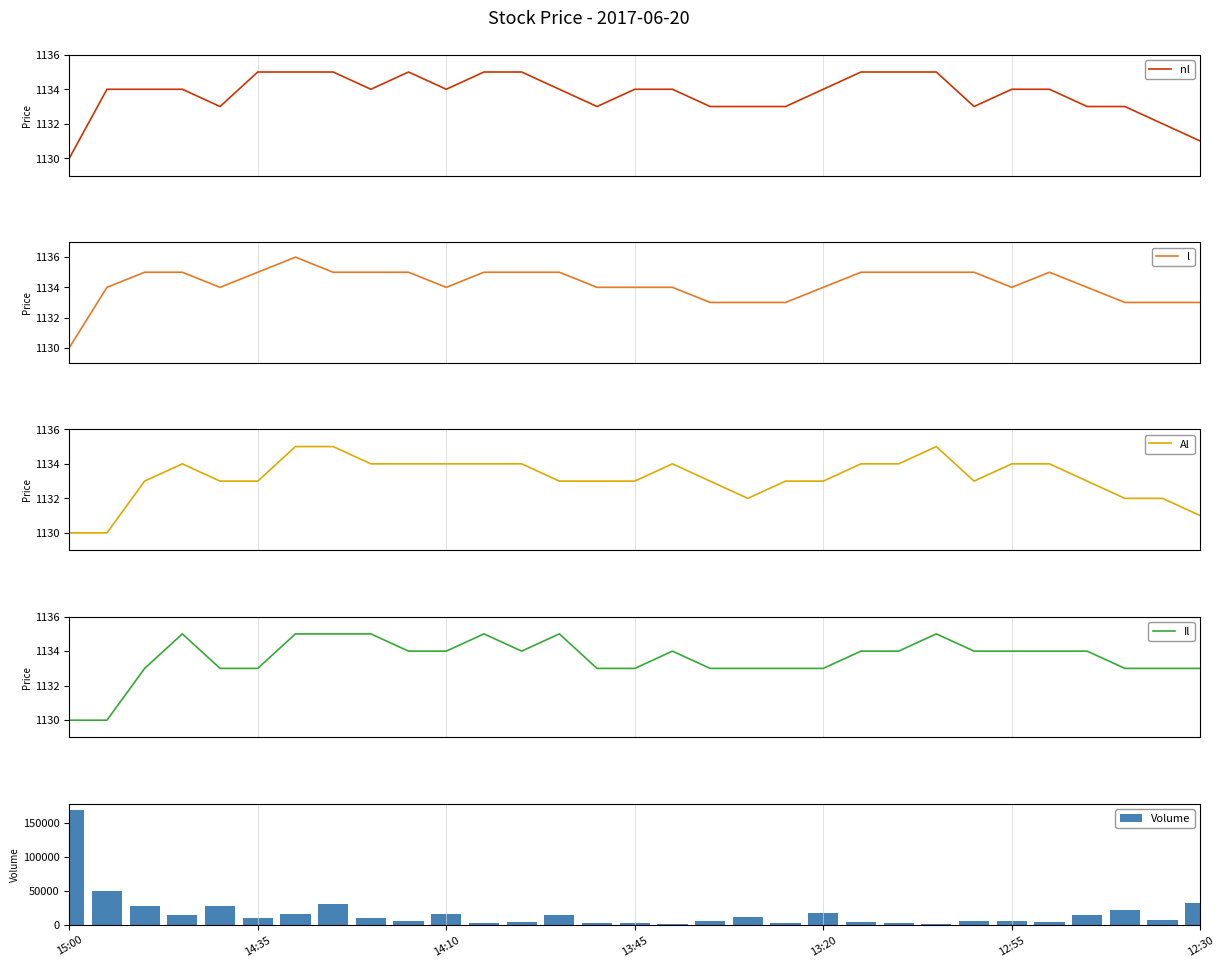

How many data points in Al are less than 1133?

6